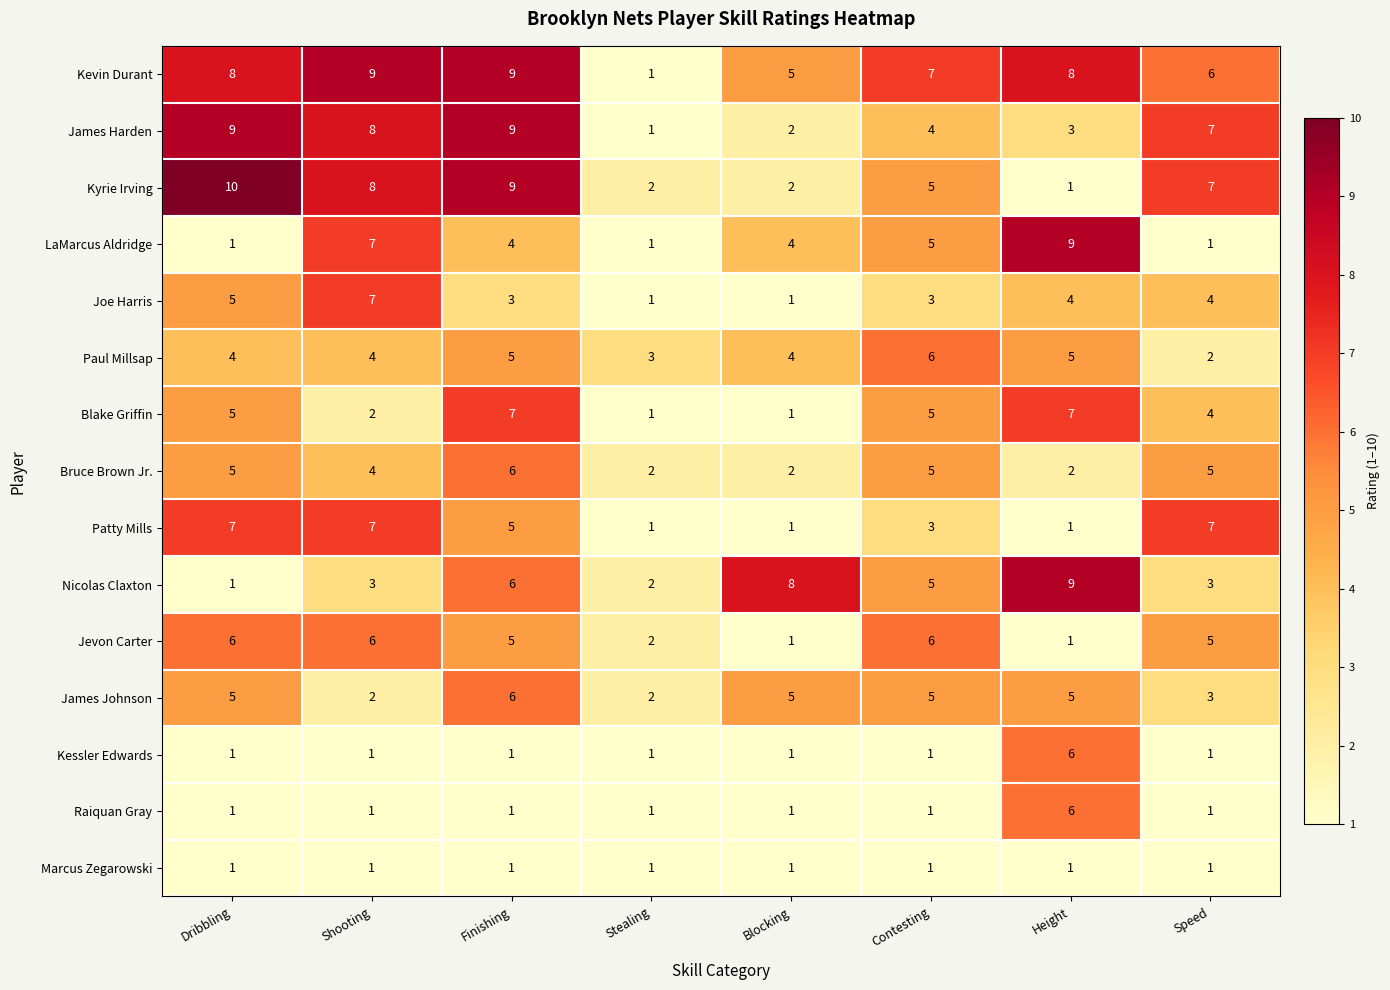

Where does the Joe Harris series first go above 4?

Dribbling